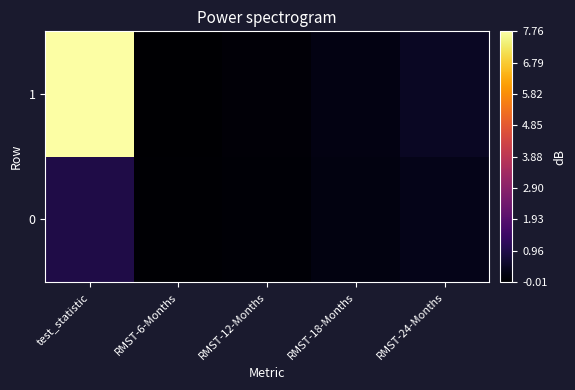

At which category does the chart reach its minimum across all series?

RMST-6-Months